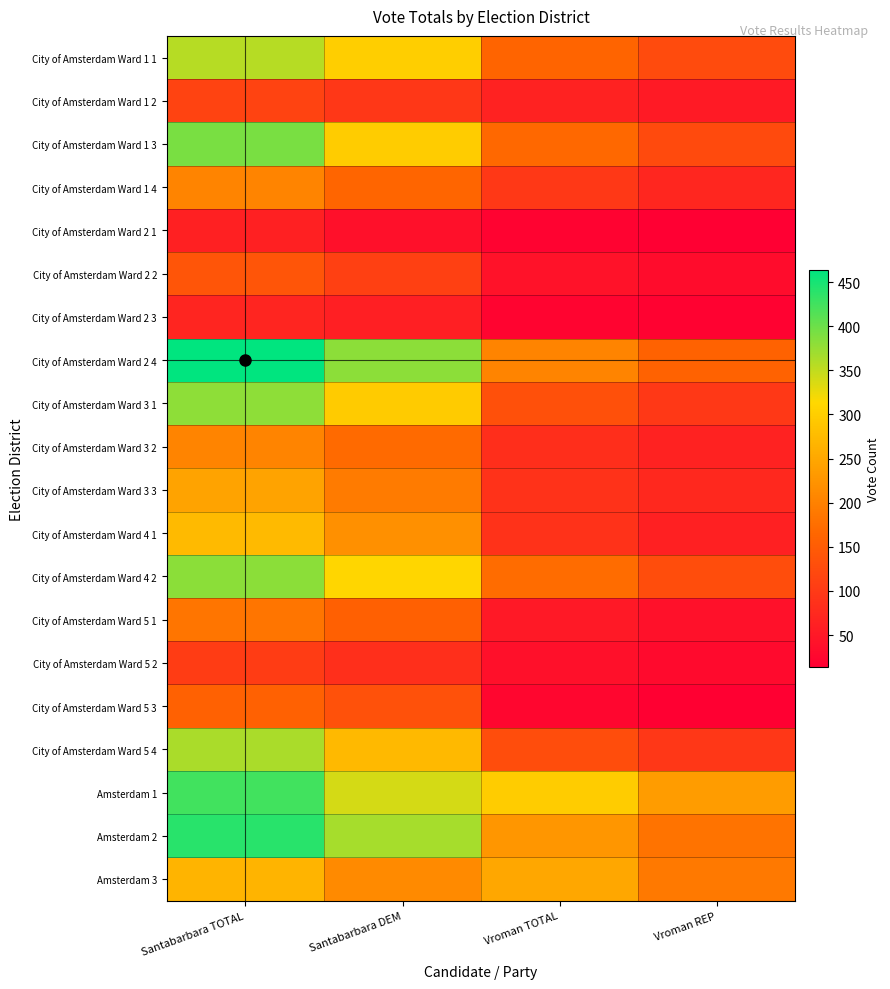

What is the difference between the highest and lowest values at Santabarbara DEM?

342